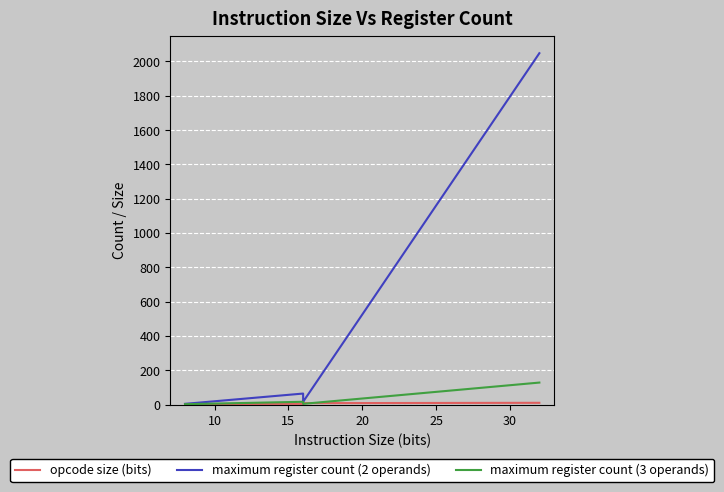

At which label is opcode size (bits) closest to 6?

15